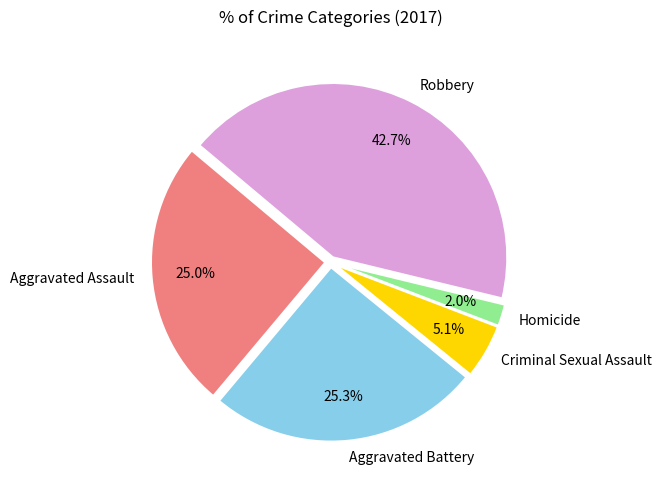

Which has a higher value, Homicide or Robbery?

Robbery